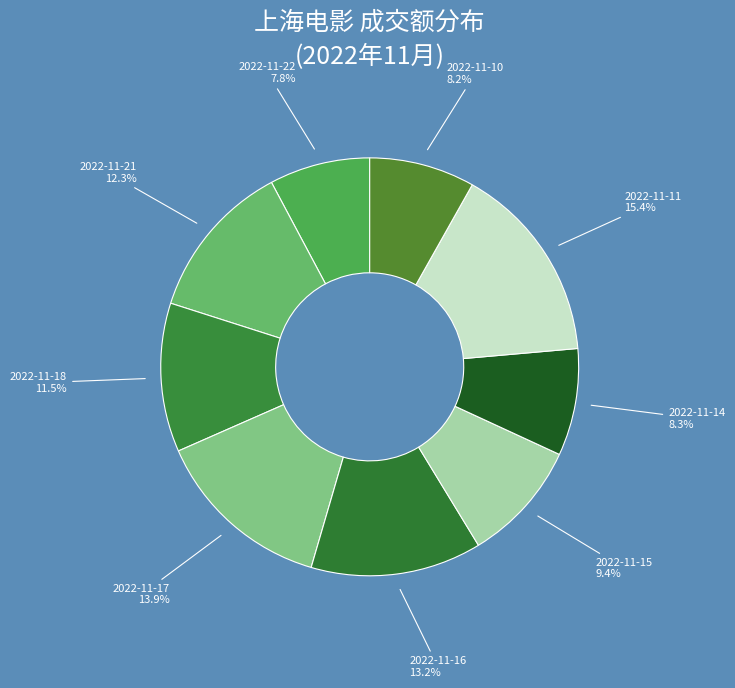

Is there any slice that represents more than half of the pie?

No